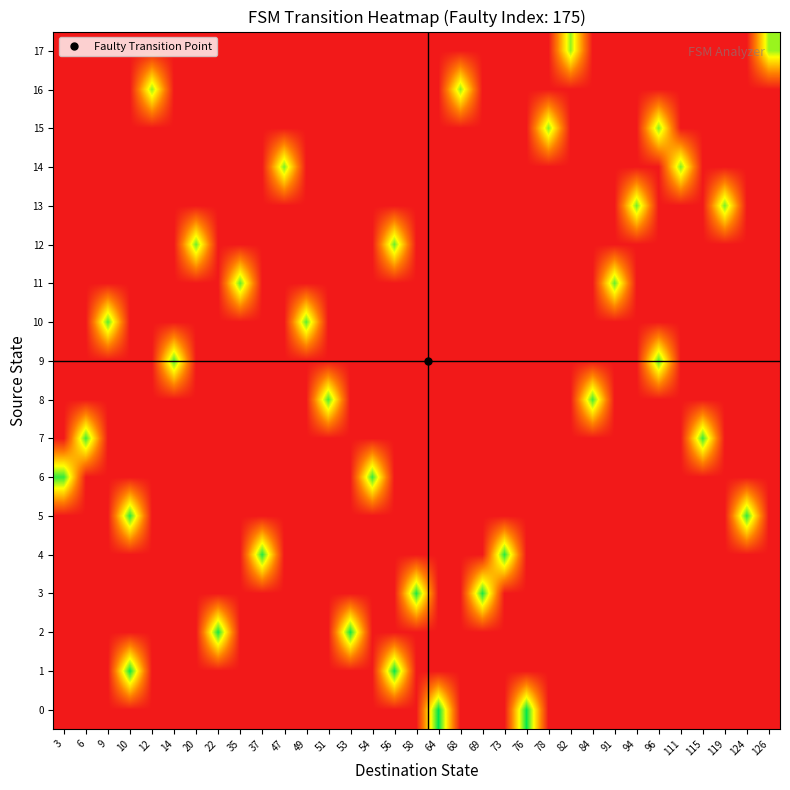

What is the total value across all series at 53?

1.0